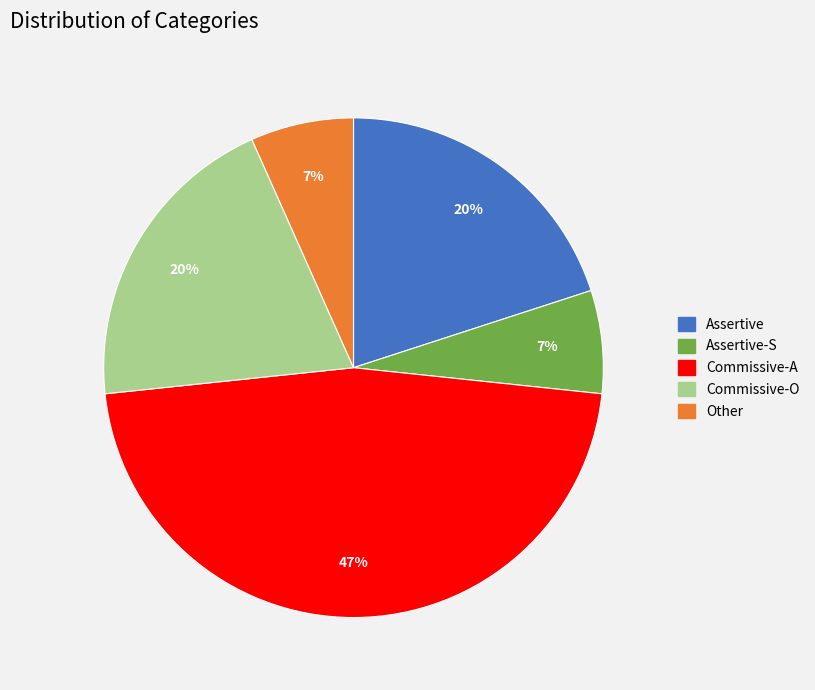

Is the sum of Other and Commissive-A greater than half?

Yes